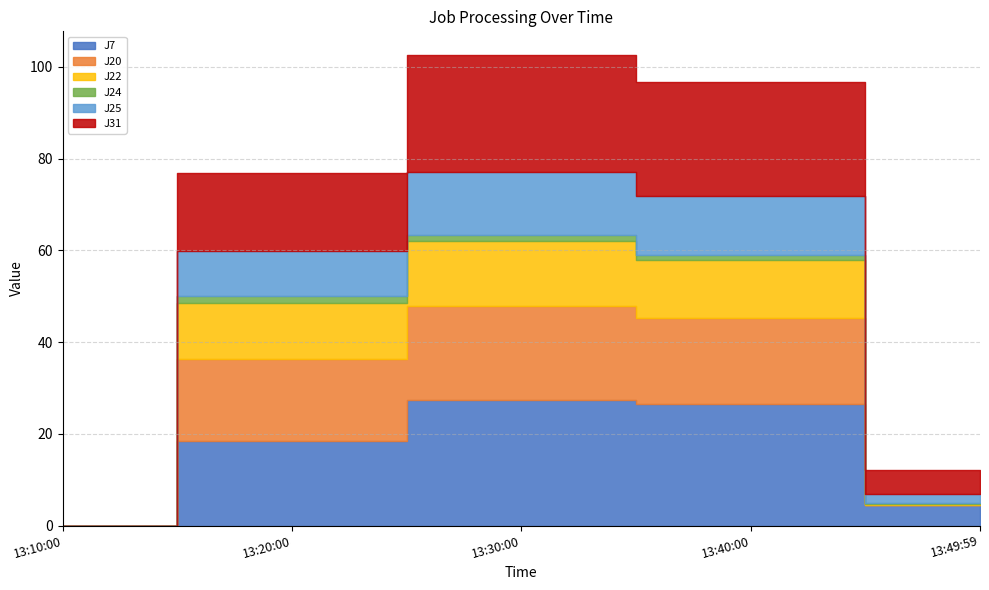

What is the difference between the J22 values at 2022-09-11 13:49:59 and 2022-09-11 13:10:00?

0.2